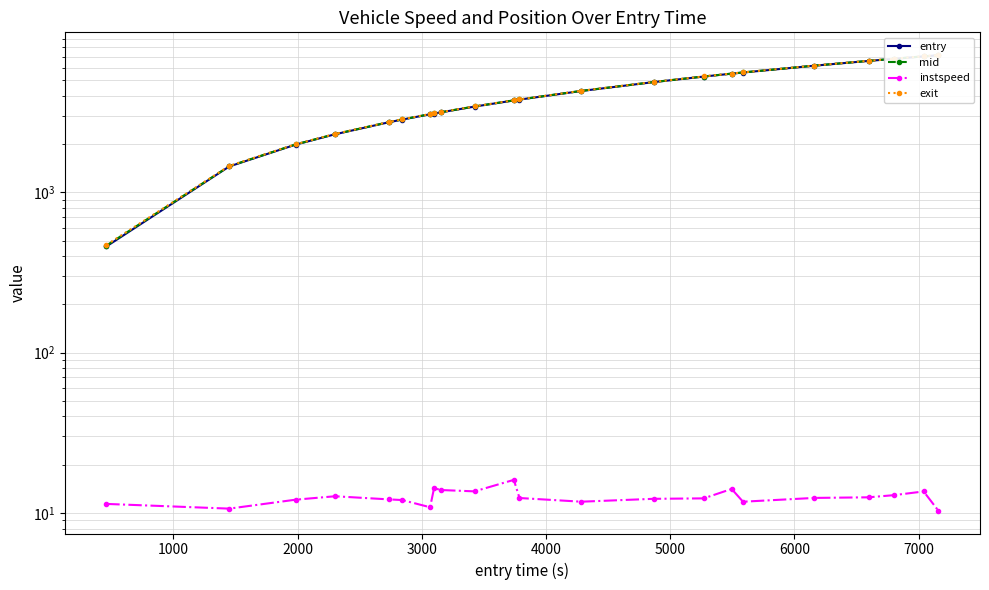

How many data points does each series have?

22